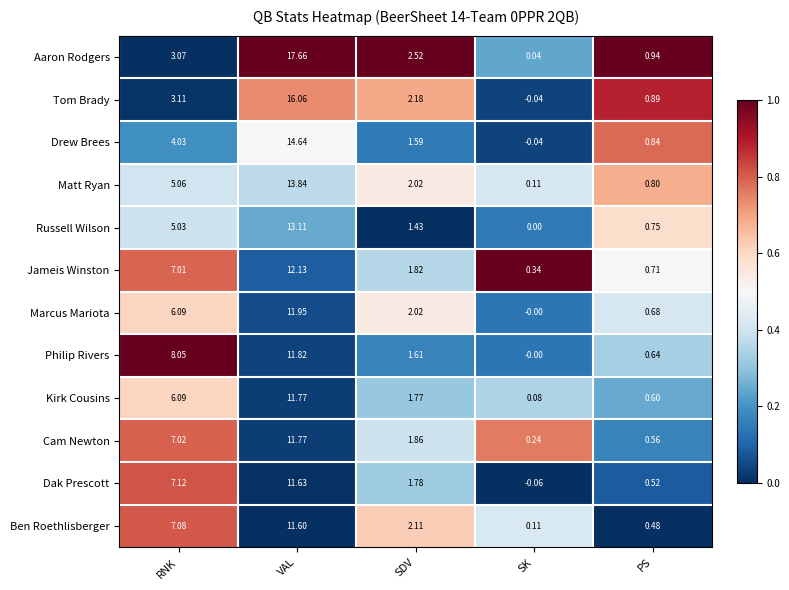

At which category is the sum across all series the highest?

VAL